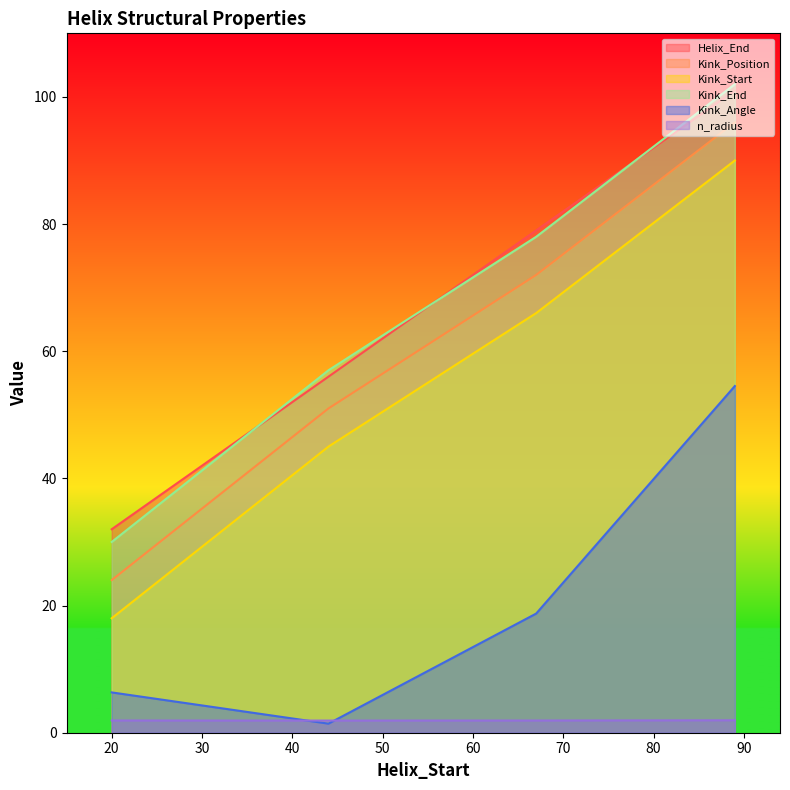

List the labels in order of Kink_End value, largest first.

89, 67, 44, 20